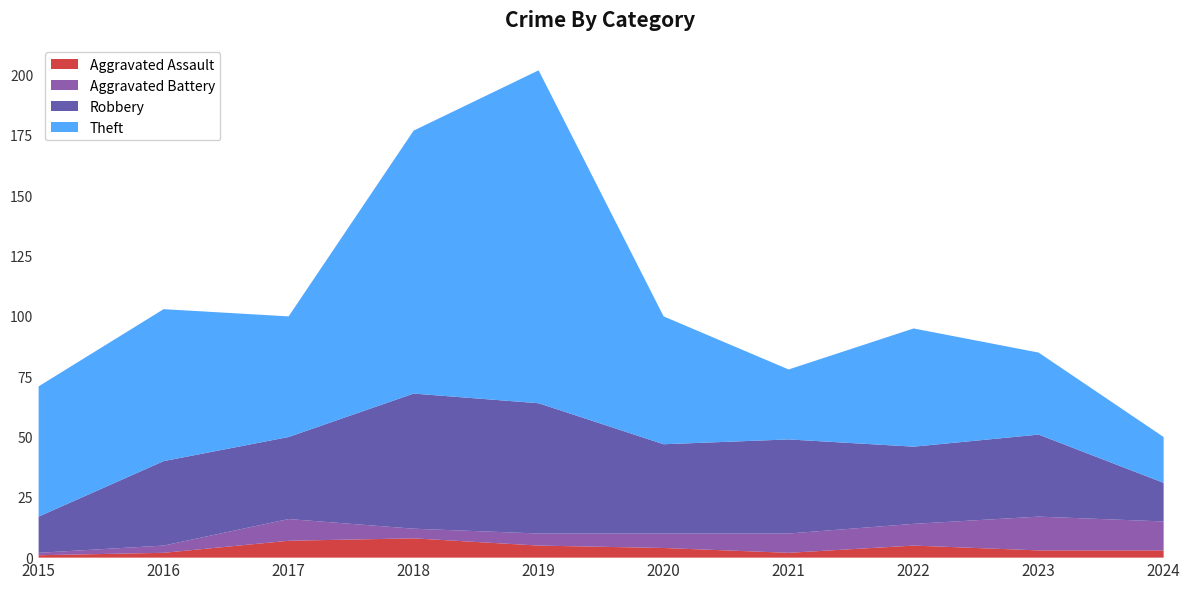

True or false: Aggravated Assault and Robbery intersect in this chart.

False